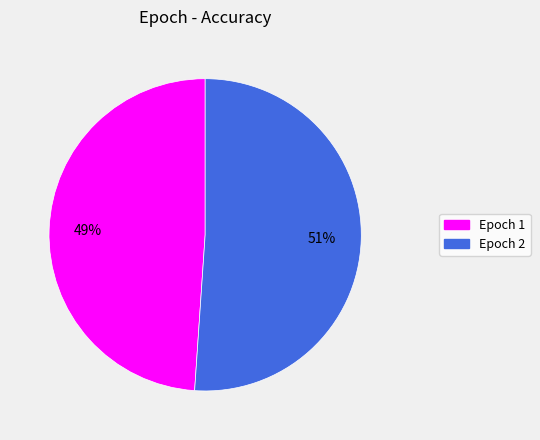

Is there a majority slice in this chart?

Yes